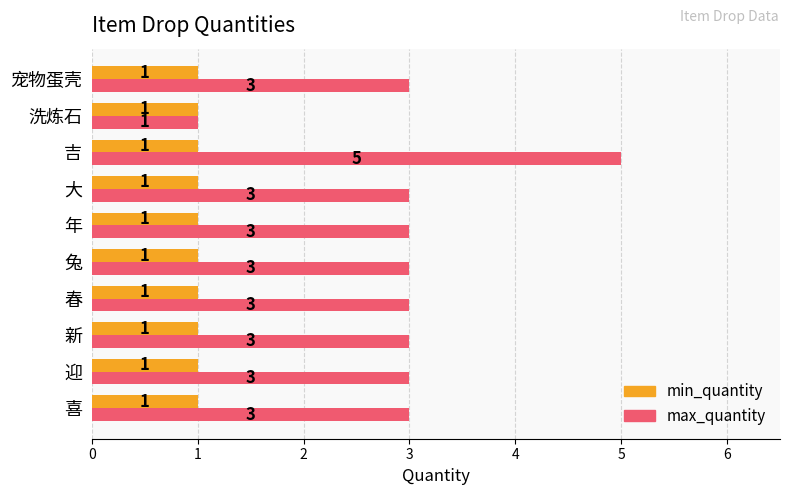

Is it true that min_quantity equals 1 at 迎?

True